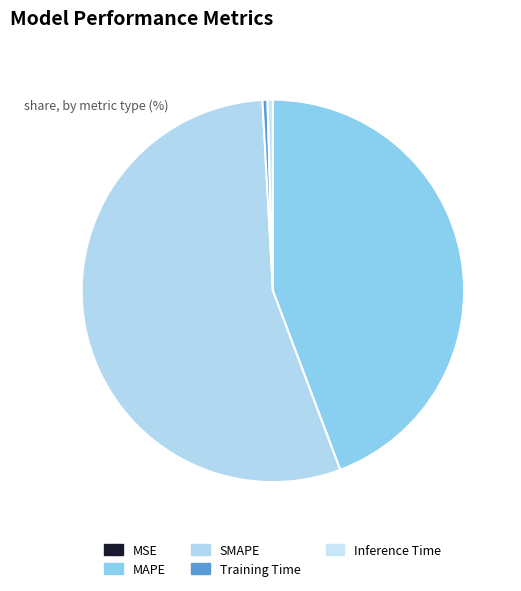

What percentage do MSE and MAPE together represent?

44.3%